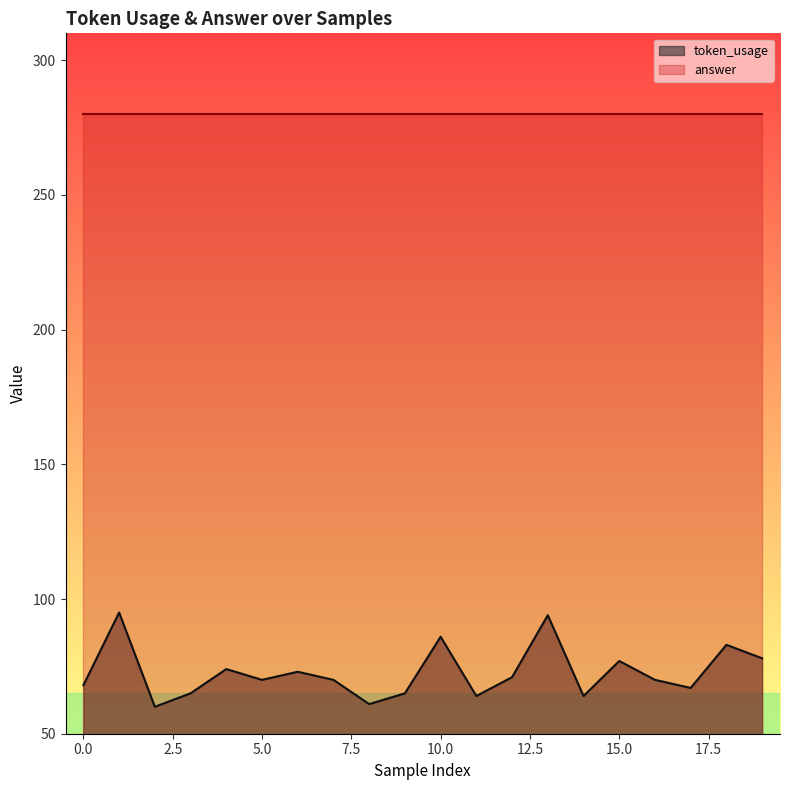

What is the sum of all values?

1455